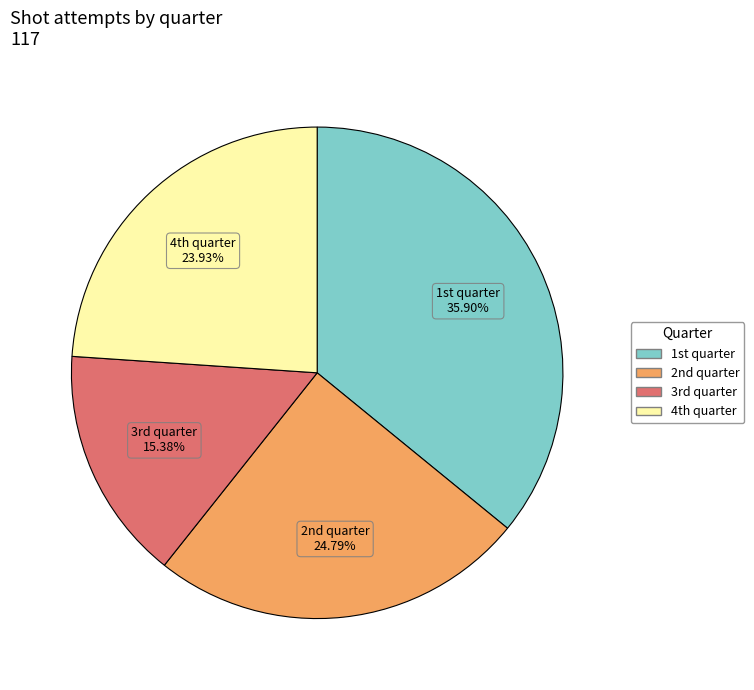

Which slice is the largest?

1st quarter